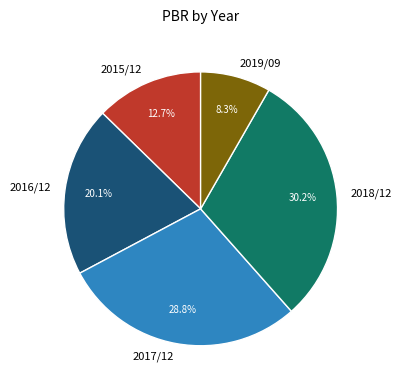

To the nearest percent, what portion does 2015/12 represent?

13%